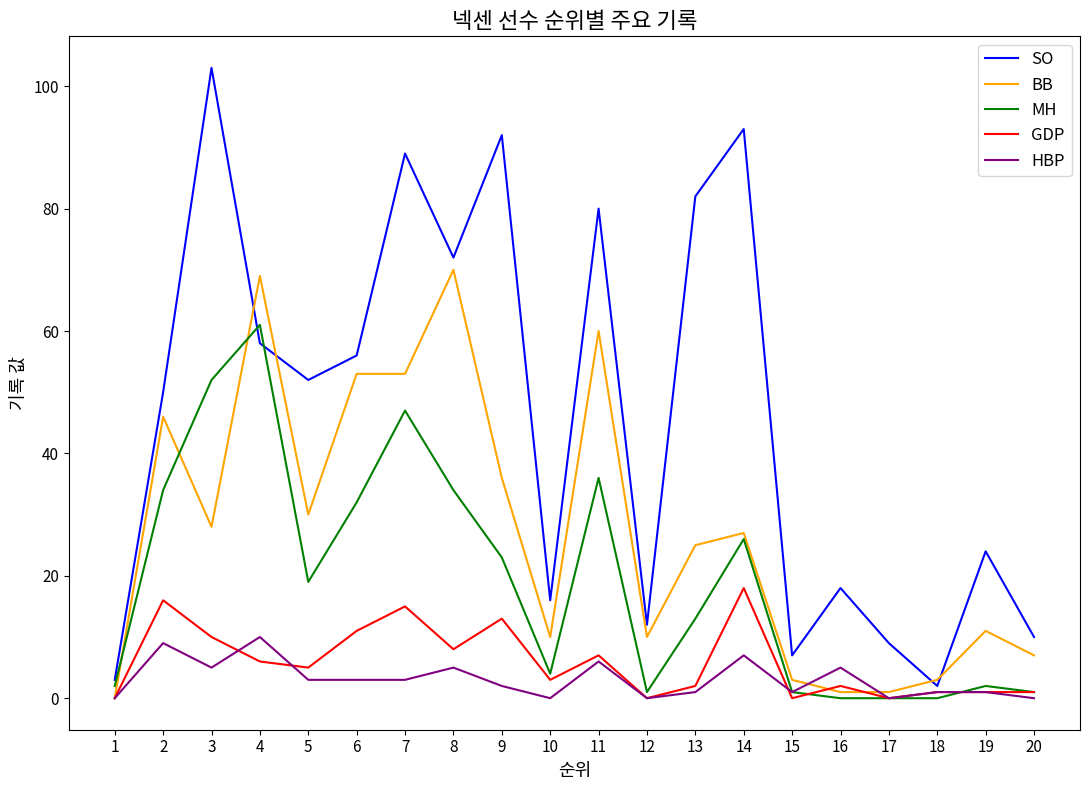

Reading left to right, transcribe all the data shown in this chart.

SO: 3	50	103	58	52	56	89	72	92	16	80	12	82	93	7	18	9	2	24	10
BB: 0	46	28	69	30	53	53	70	36	10	60	10	25	27	3	1	1	3	11	7
MH: 2	34	52	61	19	32	47	34	23	4	36	1	13	26	1	0	0	0	2	1
GDP: 0	16	10	6	5	11	15	8	13	3	7	0	2	18	0	2	0	1	1	1
HBP: 0	9	5	10	3	3	3	5	2	0	6	0	1	7	1	5	0	1	1	0